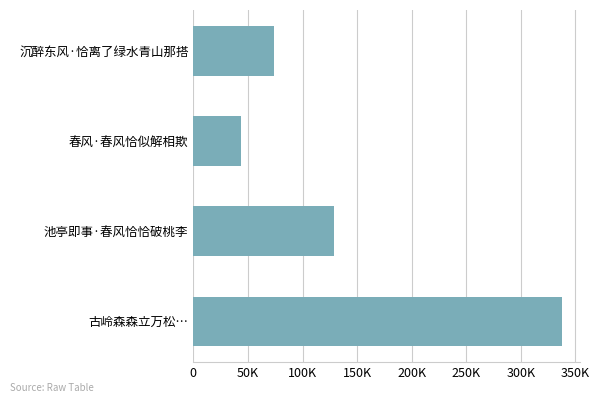

Does the chart contain any negative values?

No